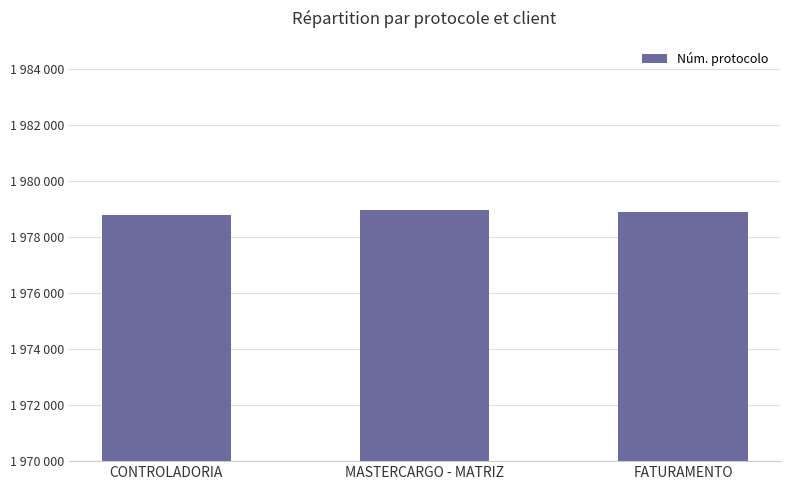

Rank the categories by value from lowest to highest.

CONTROLADORIA, FATURAMENTO, MASTERCARGO - MATRIZ